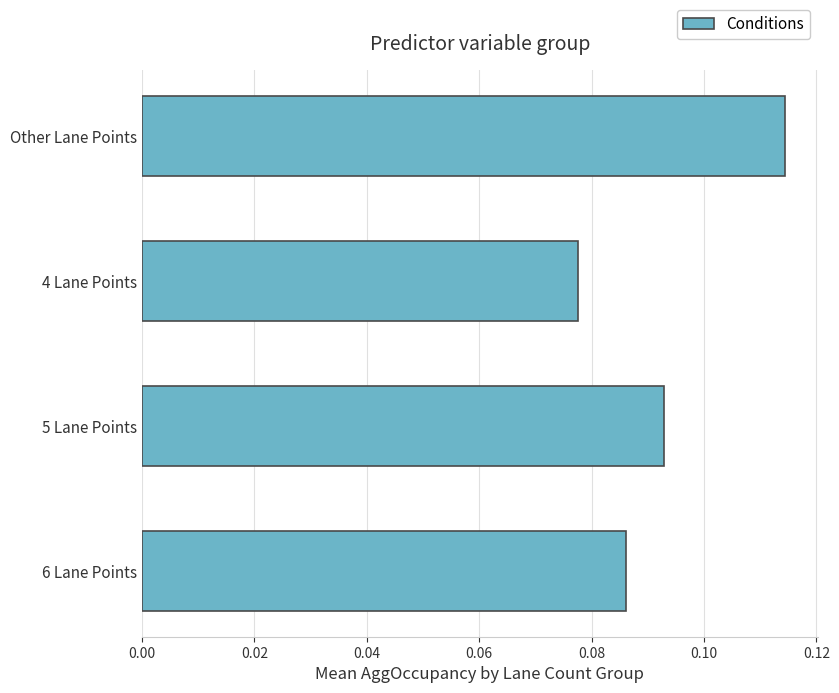

Rank the categories by value from highest to lowest.

Other Lane Points, 5 Lane Points, 6 Lane Points, 4 Lane Points